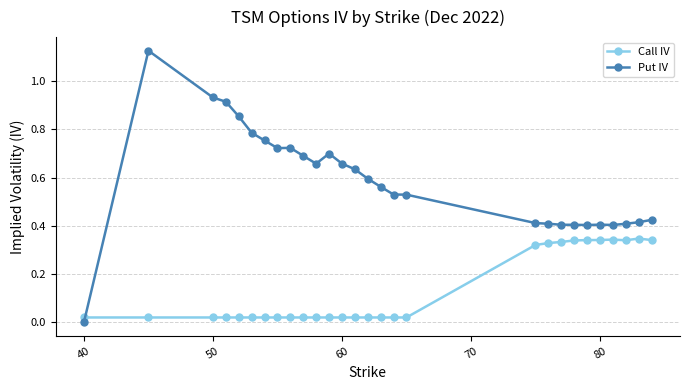

How many intersections are there between Put IV and Call IV?

1